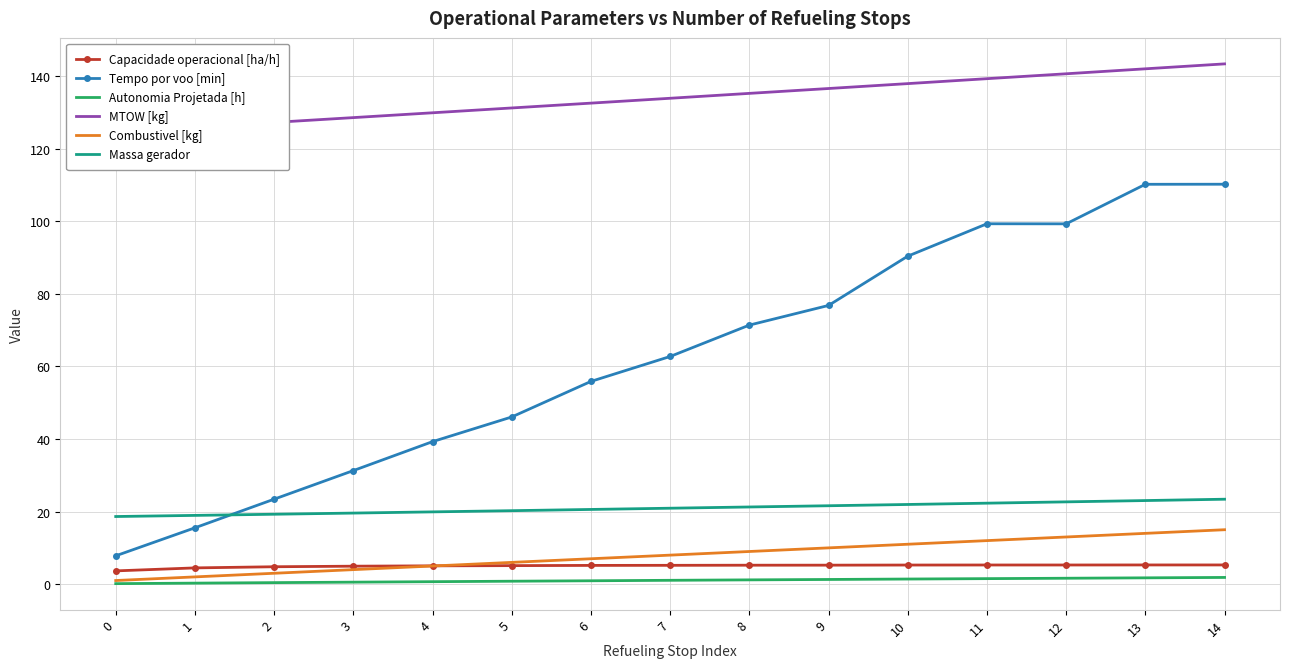

What is the minimum value for Tempo por voo [min]?

7.8